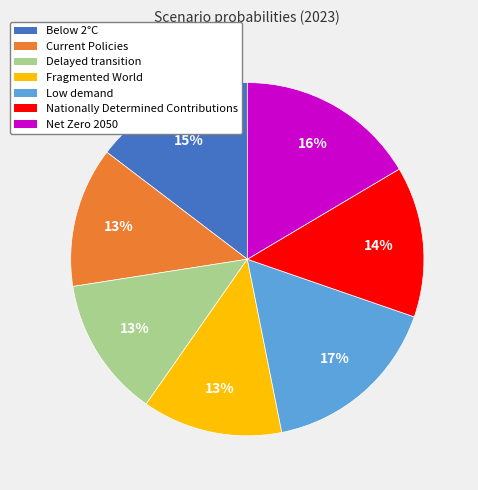

Count the number of slices in the pie.

7